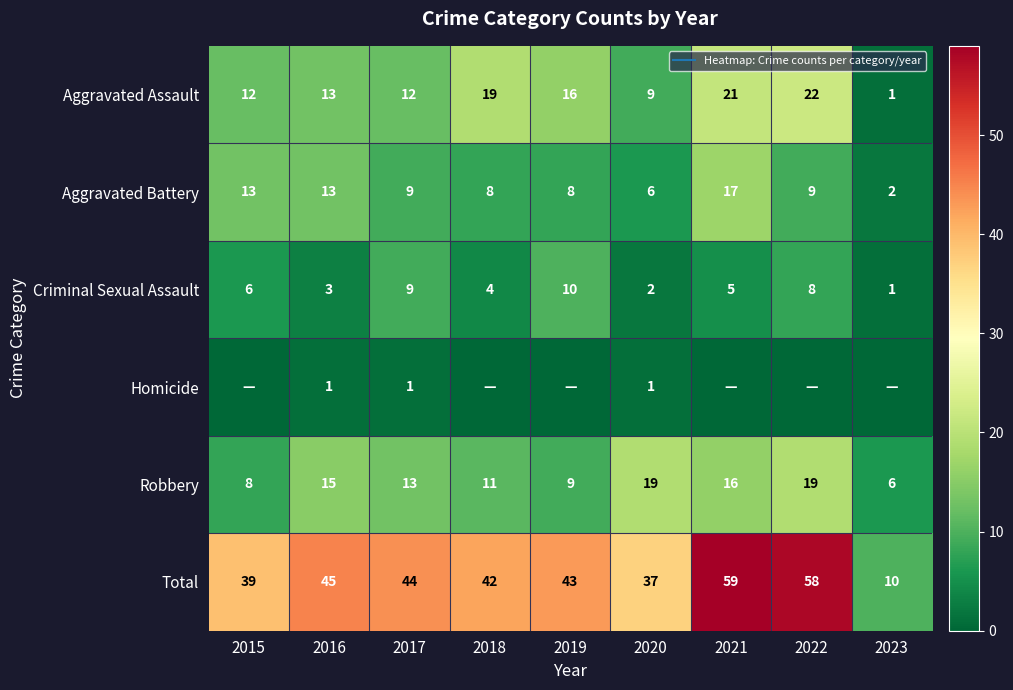

At how many categories does at least one series exceed 53?

2